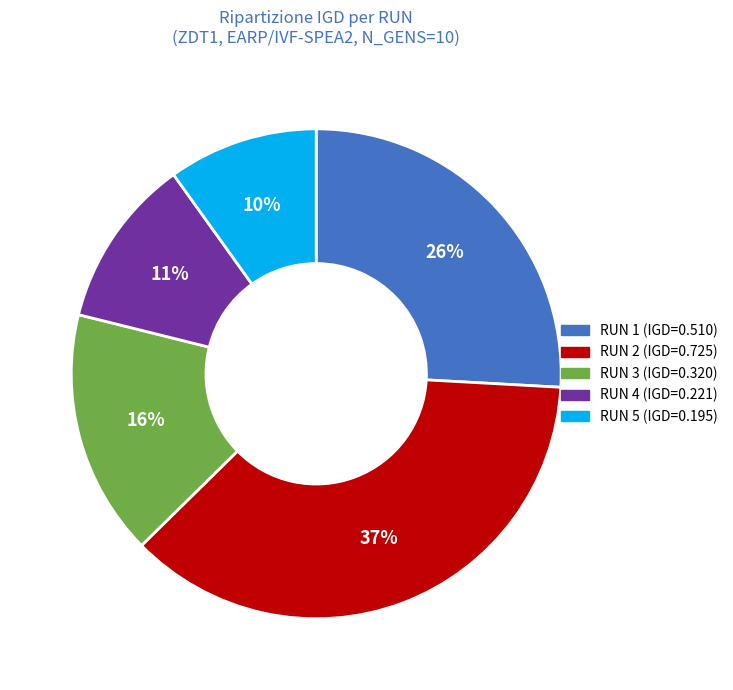

To the nearest percent, what is the average slice percentage?

20%